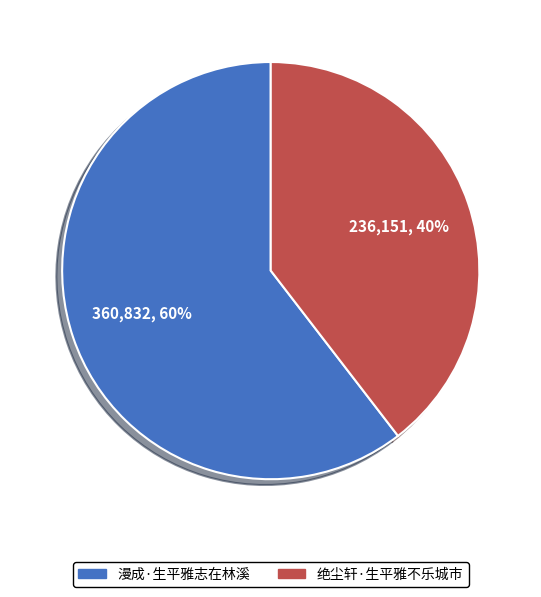

Which slice is the smallest?

绝尘轩·生平雅不乐城市